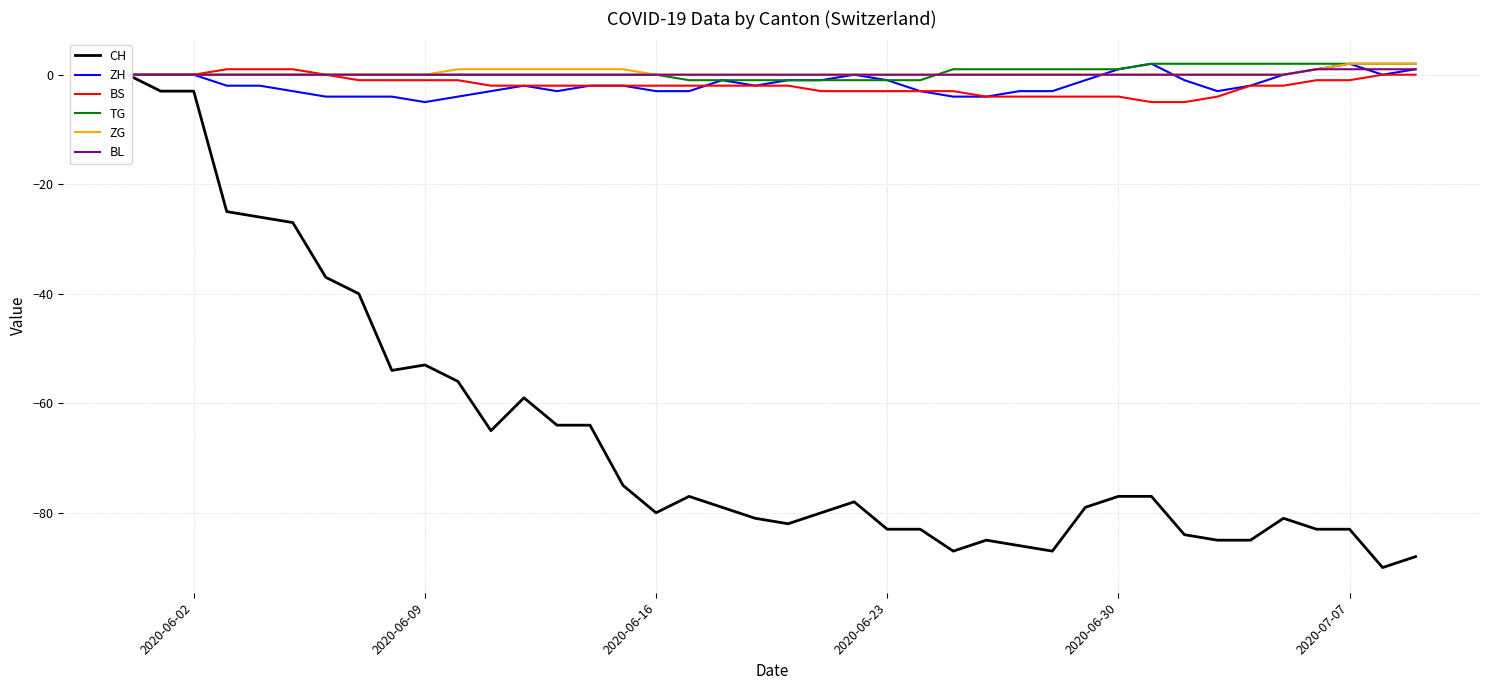

Is the value of CH at 6 greater than the value of ZG at 6?

No